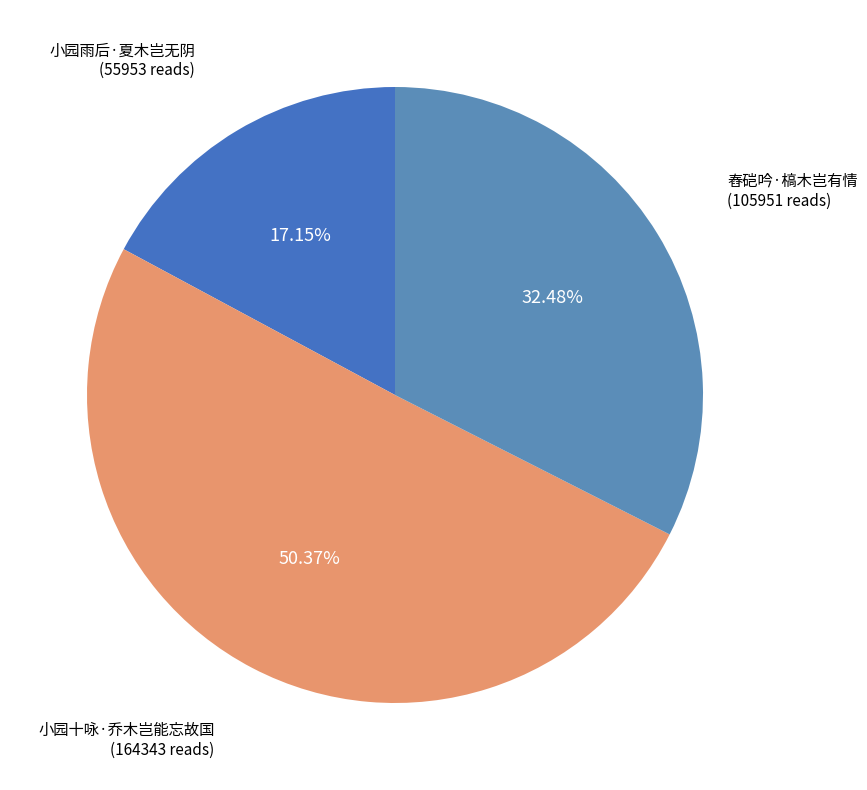

How many slices are in this pie chart?

3